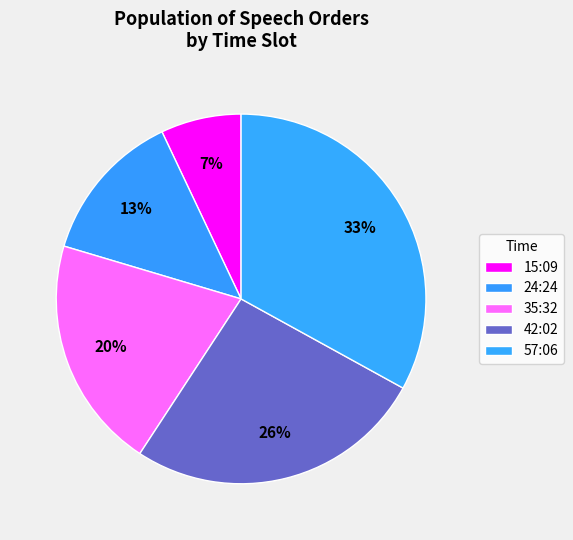

To the nearest percent, what is the combined percentage of 24:24 and 35:32?

34%